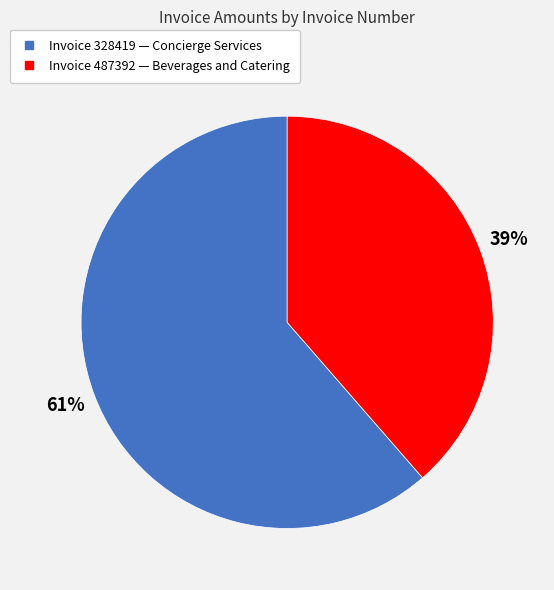

To the nearest percent, what is the average slice percentage?

50%